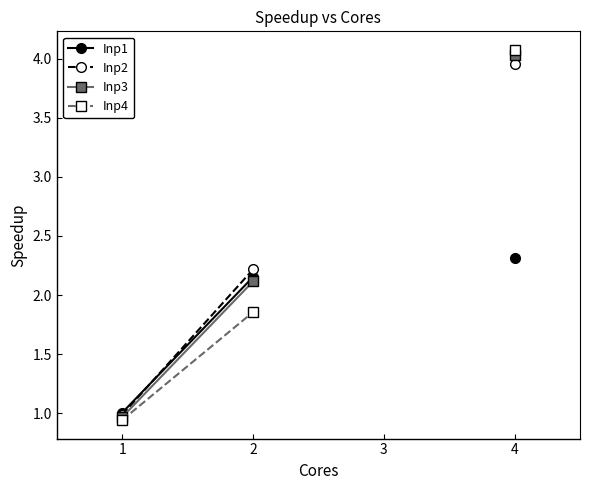

The Inp3 series shows 2.1 at 2. True or false?

True